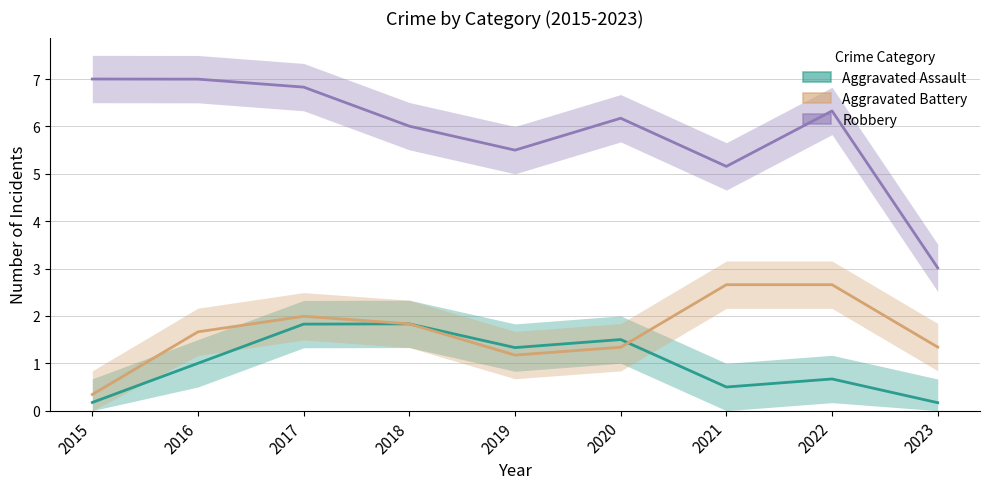

What is the minimum value for Robbery?

3.0